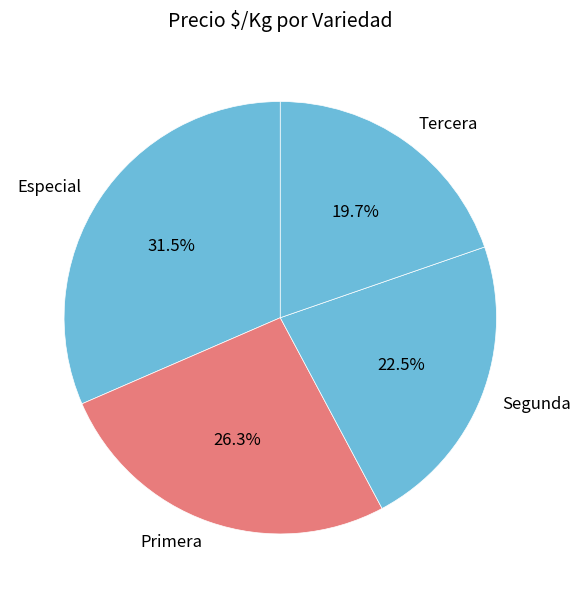

Rank the categories by value from lowest to highest.

Tercera, Segunda, Primera, Especial